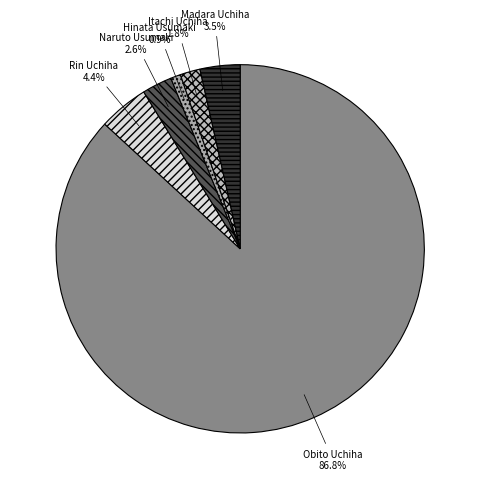

Which has a higher value, Naruto Usumaki or Hinata Usumaki?

Naruto Usumaki